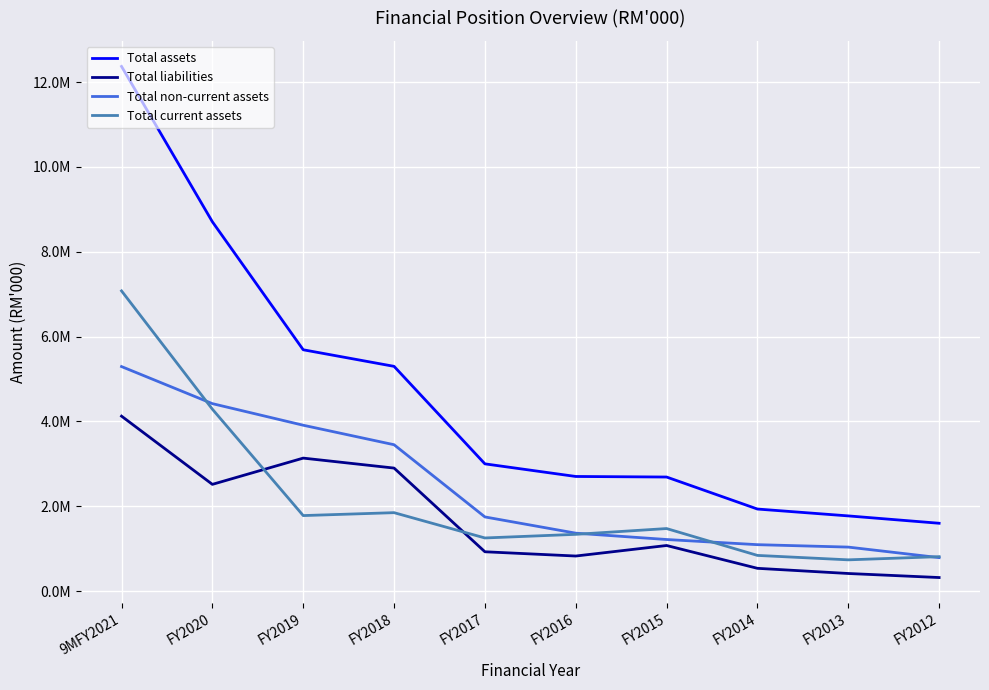

Which category has the lowest value in the Total current assets series?

FY2013